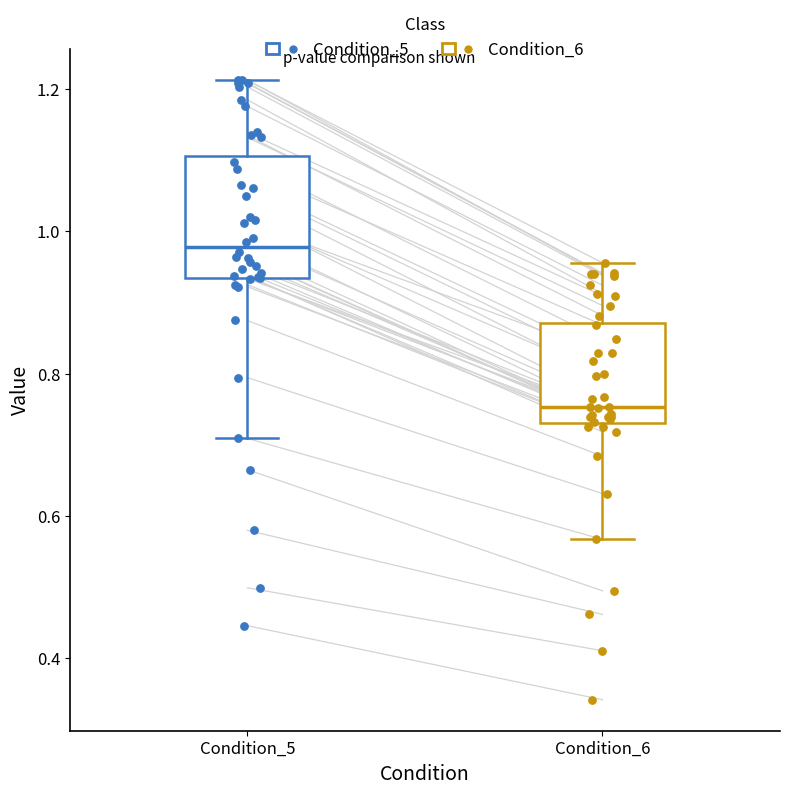

Comparing the boxes themselves (not the whiskers), which one is the tallest?

Condition_5